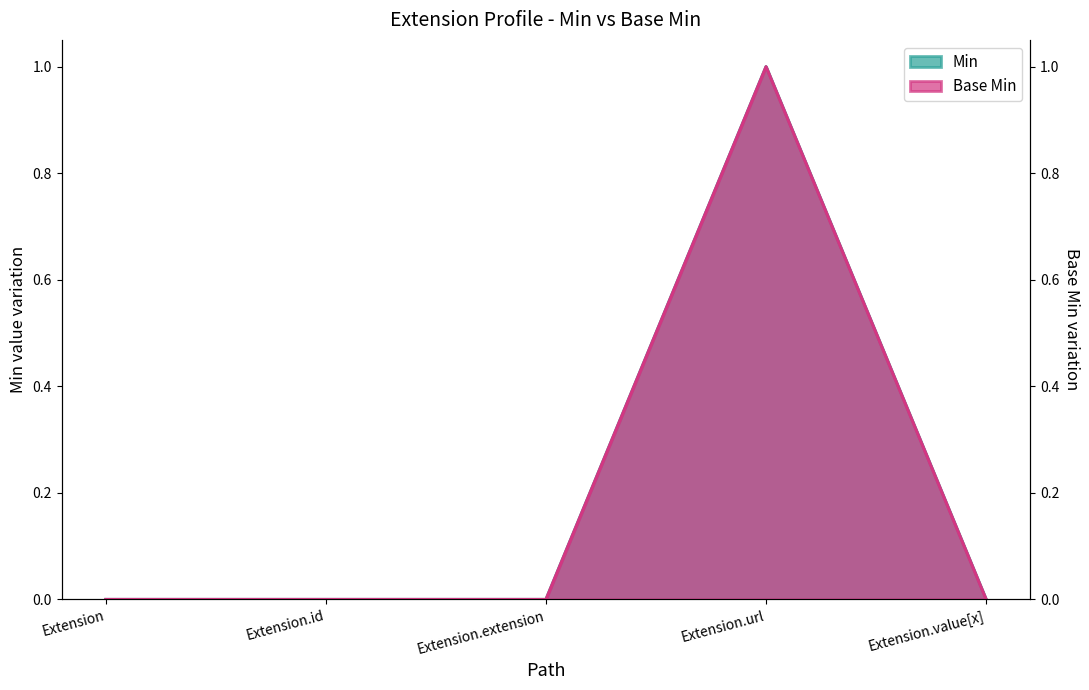

Rank the categories by Base Min value from highest to lowest.

Extension.url, Extension, Extension.id, Extension.extension, Extension.value[x]